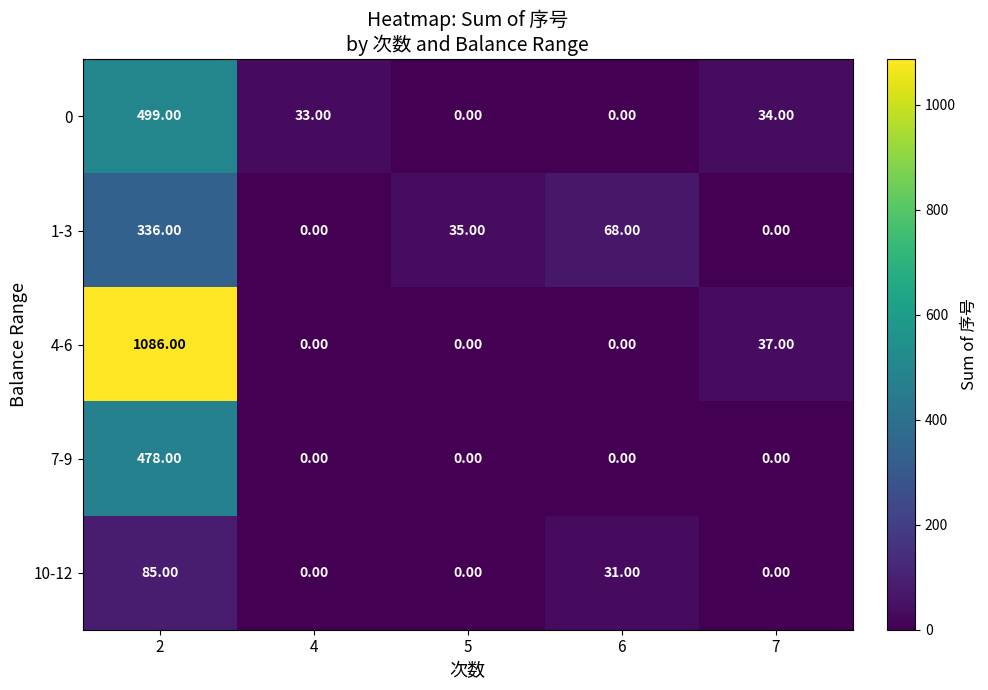

Between 2 and 6, which series saw the biggest shift?

4-6